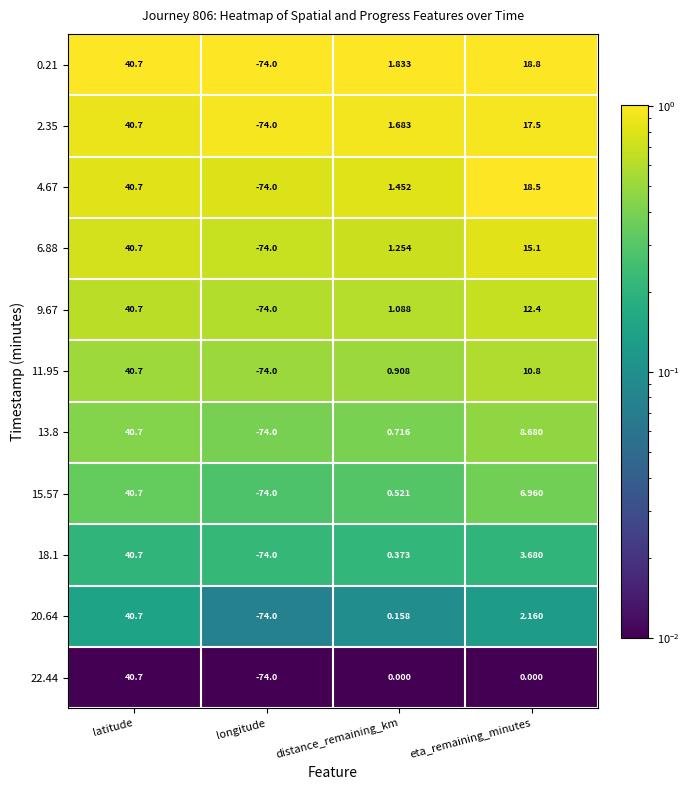

Is the value of 2.35 at latitude greater than the value of 4.67 at eta_remaining_minutes?

Yes